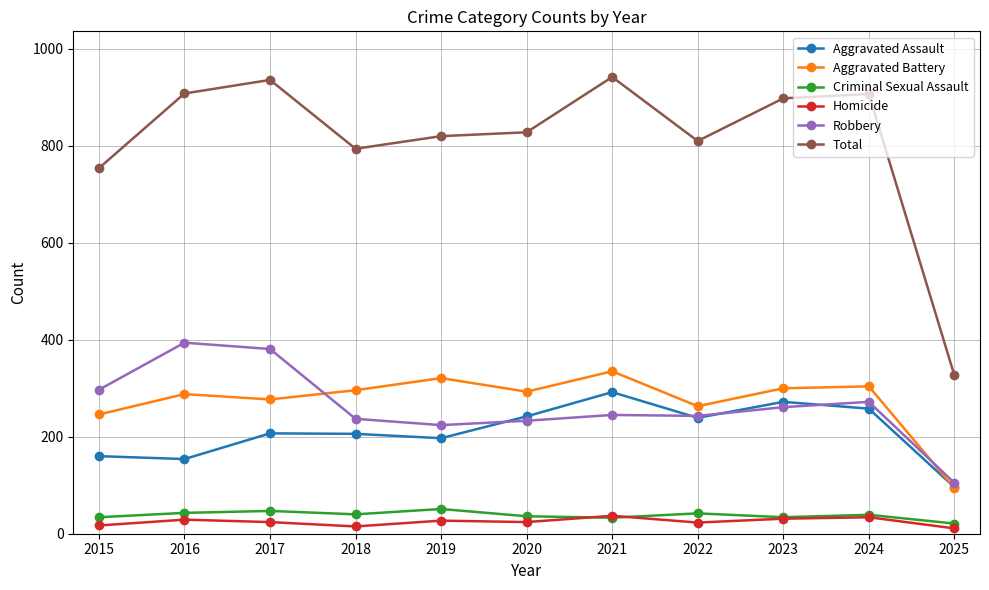

True or false: Aggravated Assault has a value of 206 at 2018.

True